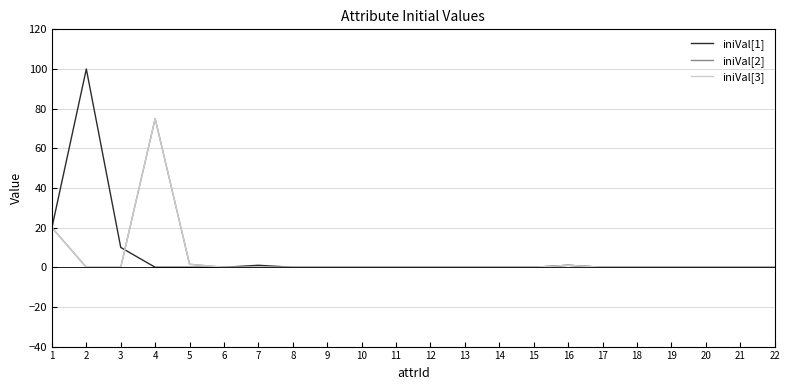

Does the chart have visible grid lines?

Yes